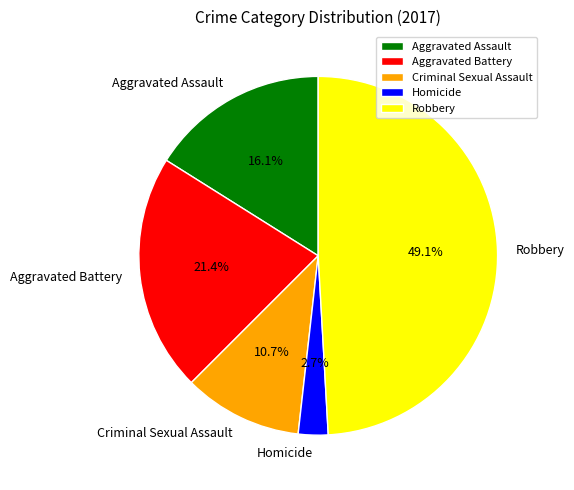

Combined, do Robbery and Homicide account for over 50%?

Yes